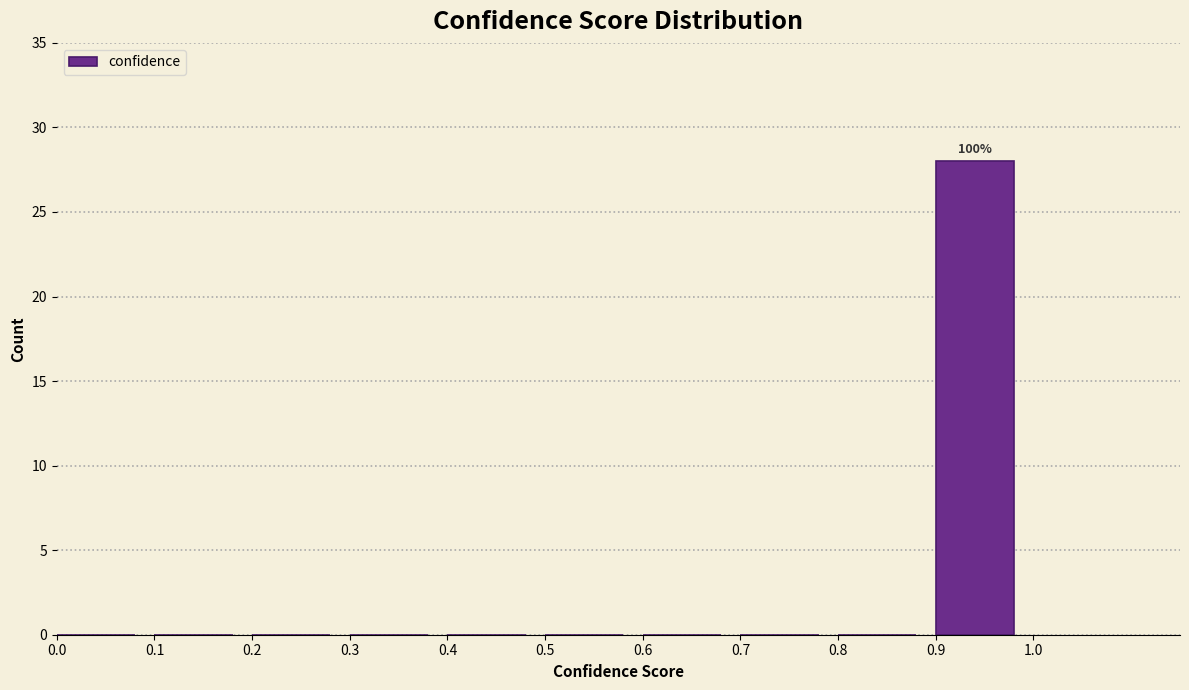

Which range on the x-axis has the tallest bar?

0.9 to 1.0